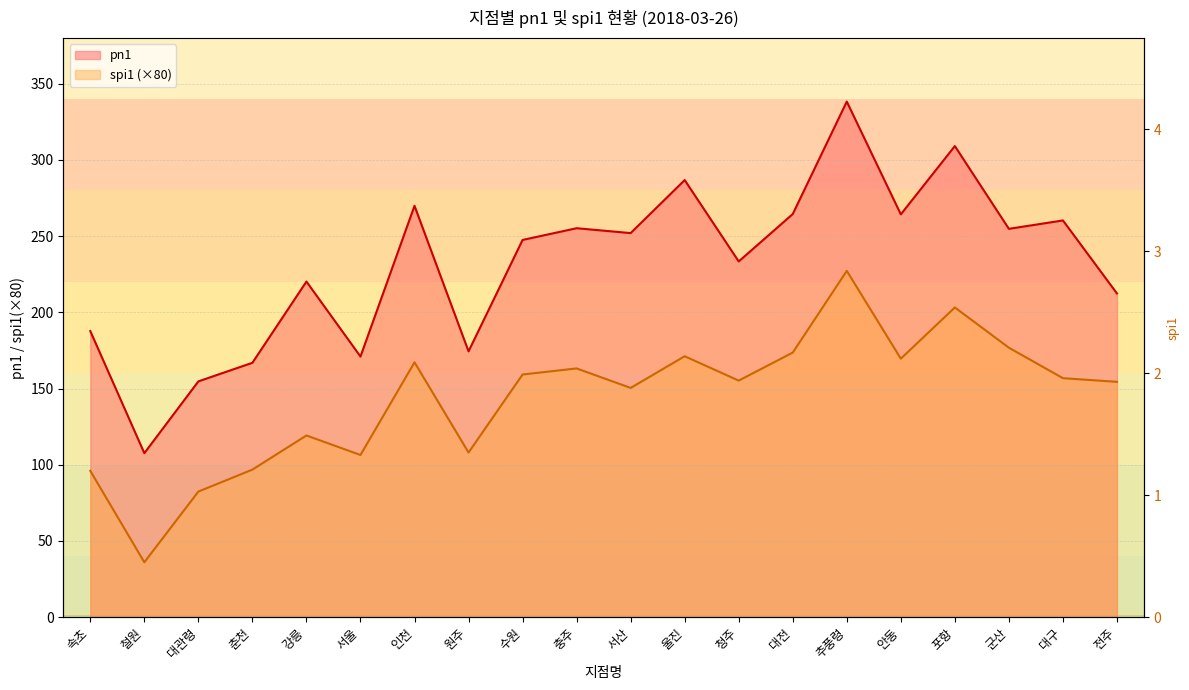

How many data points in spi1 (×80) are above 156?

10